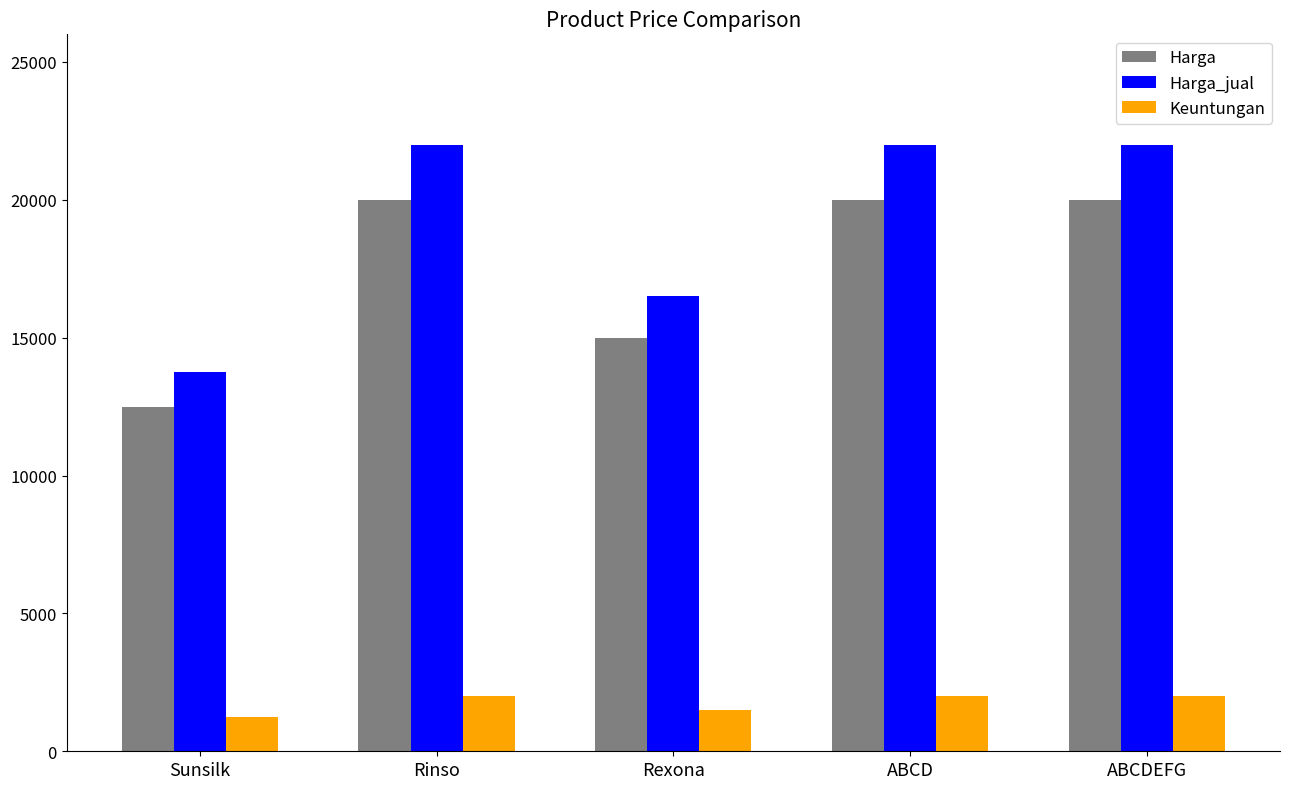

Rank the series at ABCD from lowest to highest value.

Keuntungan, Harga, Harga_jual